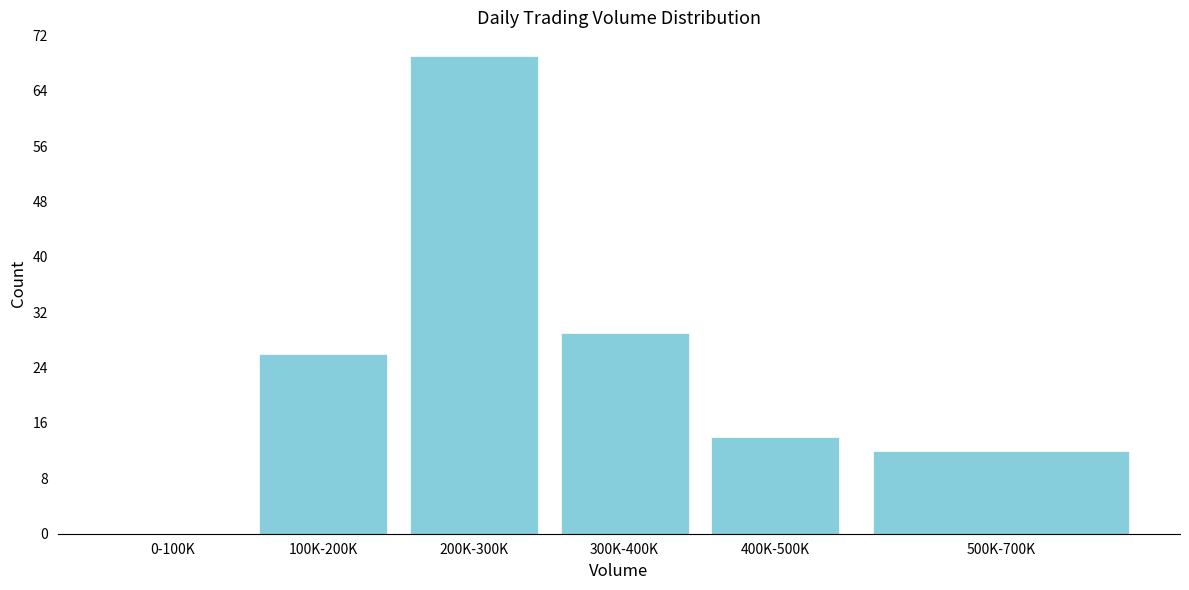

Reading left to right, list all the values displayed in this chart.

0-100K=0	100K-200K=26	200K-300K=69	300K-400K=29	400K-500K=14	500K-700K=12